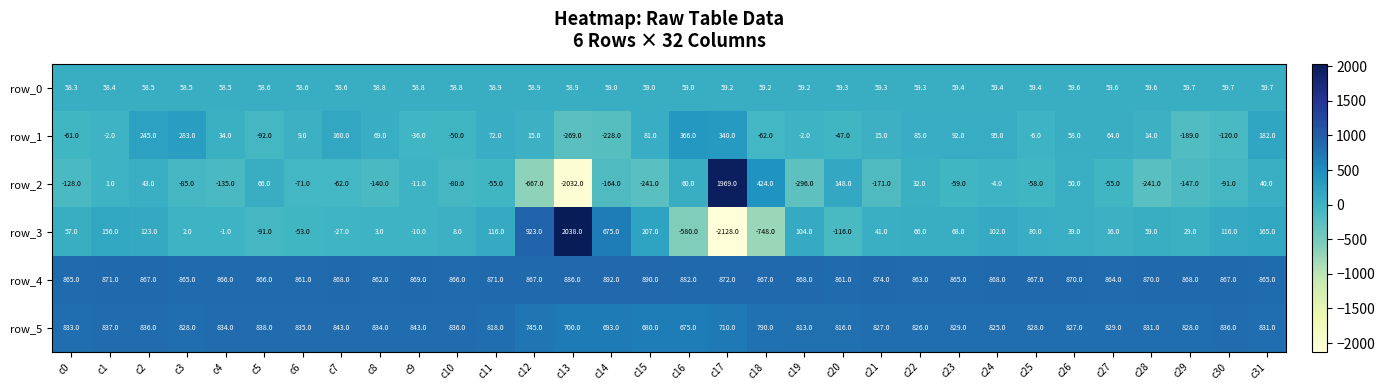

At how many categories does at least one series exceed 492?

32